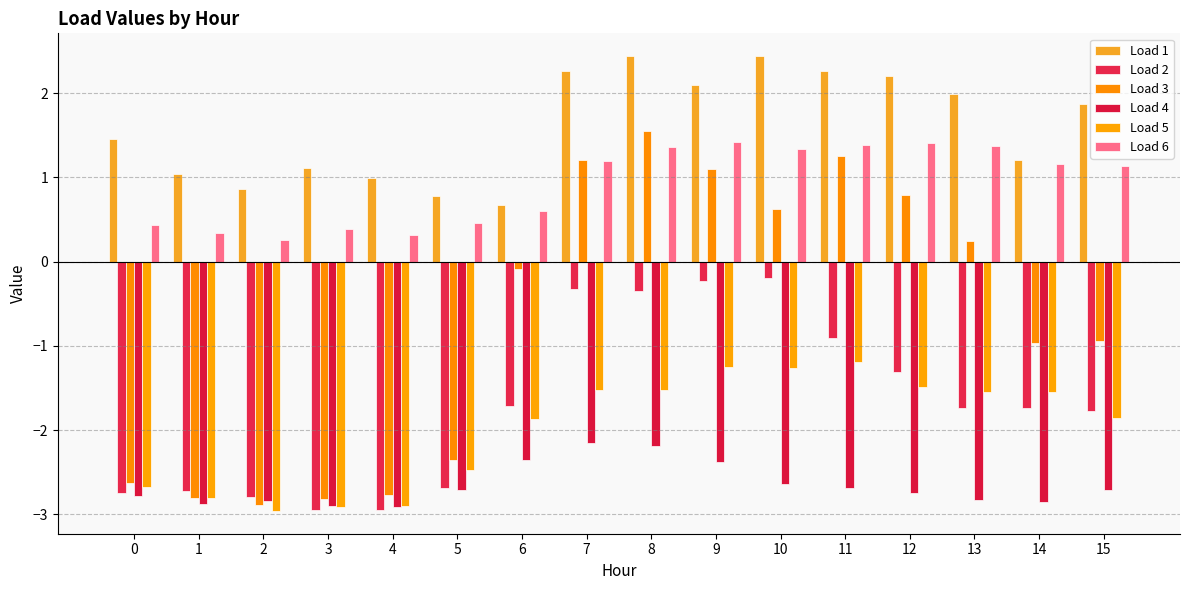

Between 6 and 10, which series saw the biggest shift?

Load 1